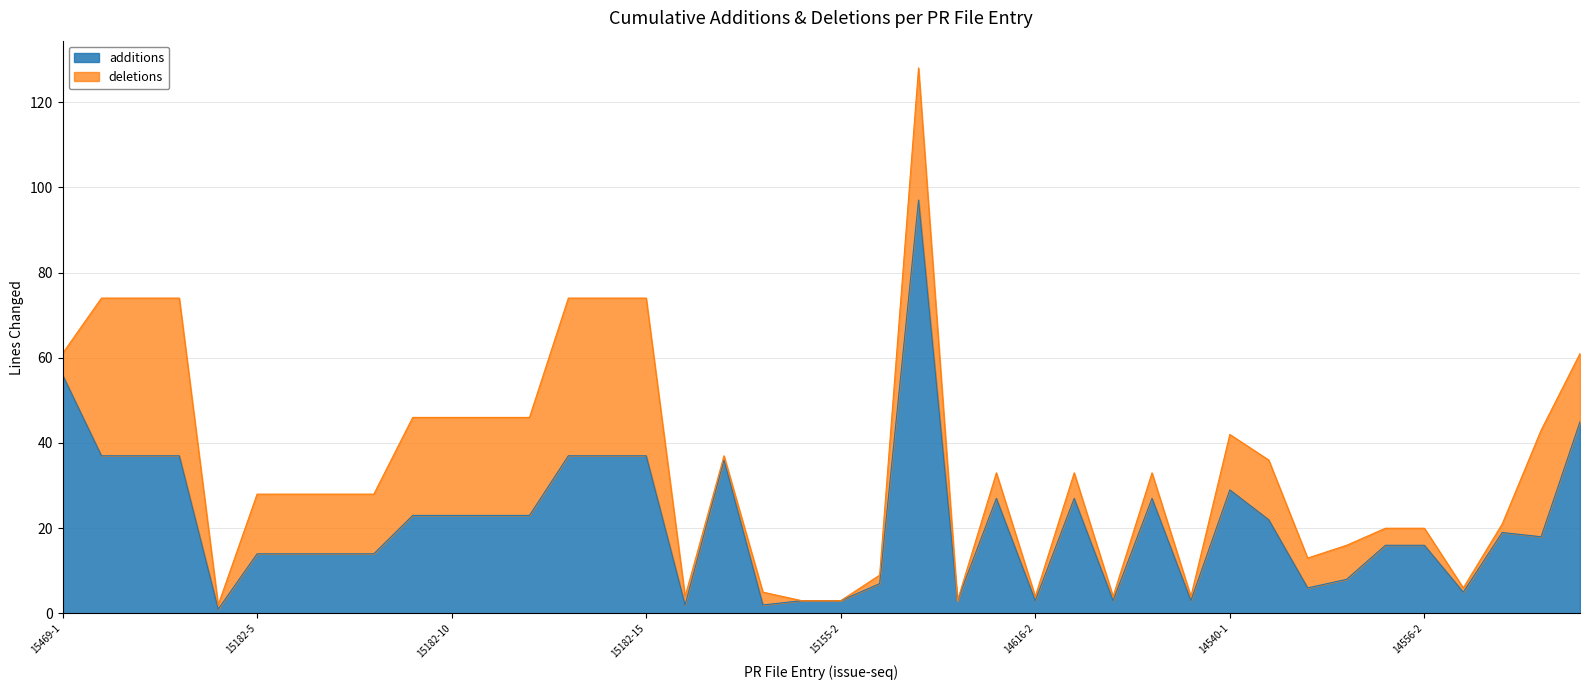

Between 15155-5 and 15155-1, which is larger?

15155-5